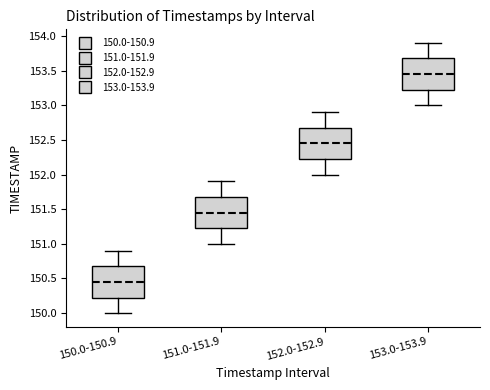

Reading left to right, transcribe this box plot: for each box, give where its median line is, the range the box spans, and where its two whiskers end, as read against the y-axis. The values are not printed on the chart, so give them approximately, as read against the axis.

150.0-150.9: median 150.45, box 150.25 to 150.70, whiskers 150.00 to 150.90
151.0-151.9: median 151.45, box 151.25 to 151.70, whiskers 151.00 to 151.90
152.0-152.9: median 152.45, box 152.25 to 152.70, whiskers 152.00 to 152.90
153.0-153.9: median 153.45, box 153.25 to 153.70, whiskers 153.00 to 153.90